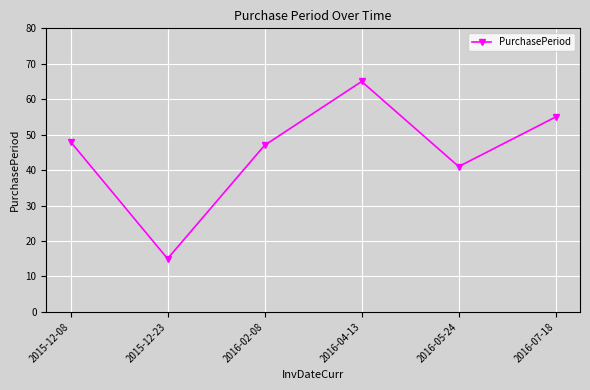

Which has a higher value, 2016-07-18 or 2015-12-08?

2016-07-18